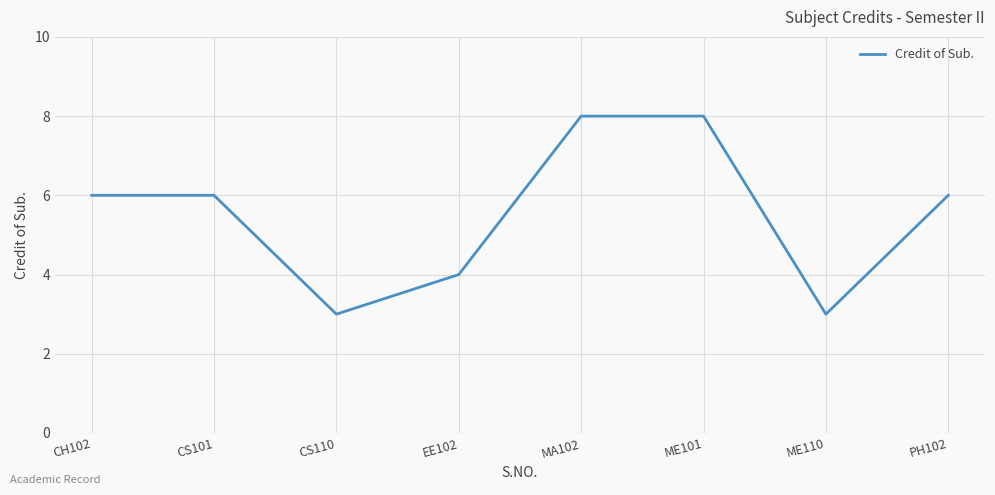

Which has a higher value, PH102 or MA102?

MA102